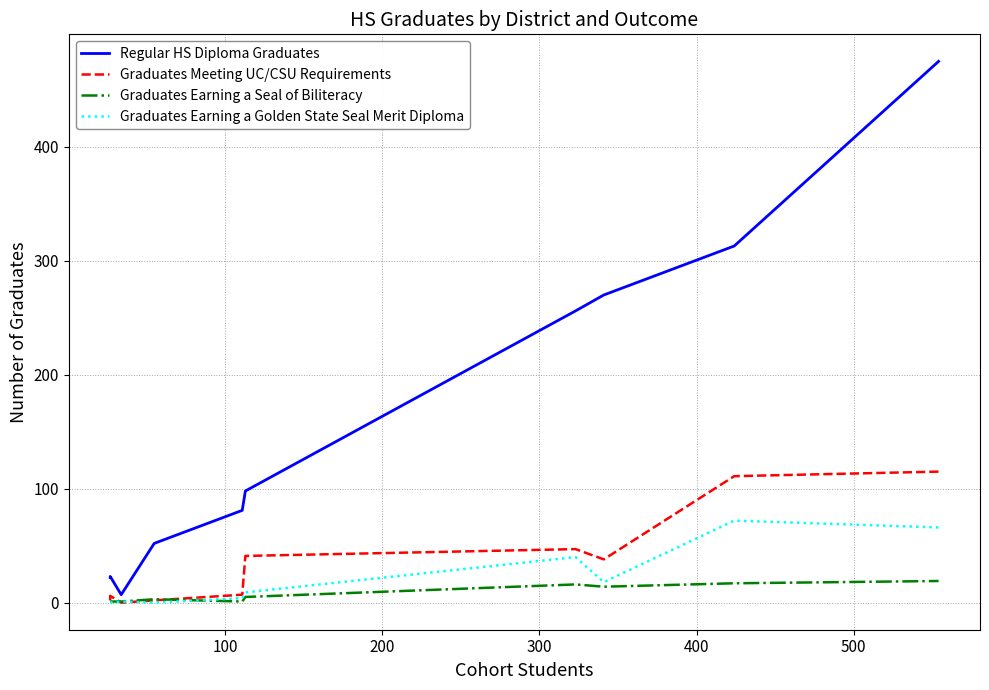

List the series in order of their peak value, highest first.

Regular HS Diploma Graduates, Graduates Meeting UC/CSU Requirements, Graduates Earning a Golden State Seal Merit Diploma, Graduates Earning a Seal of Biliteracy